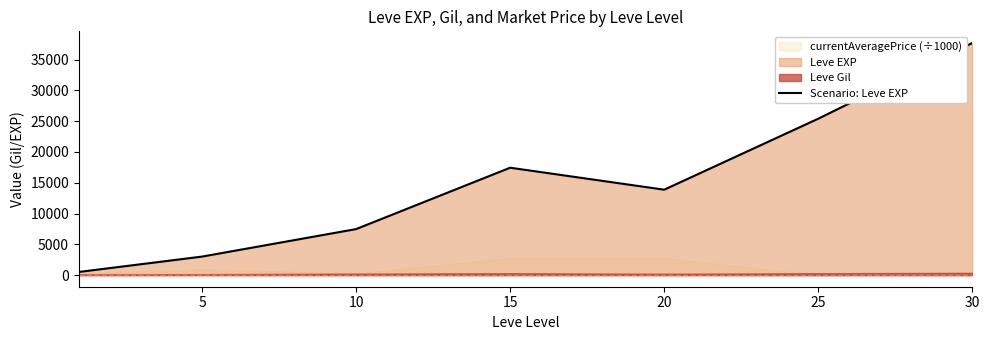

How many data points are less than 13876?

3